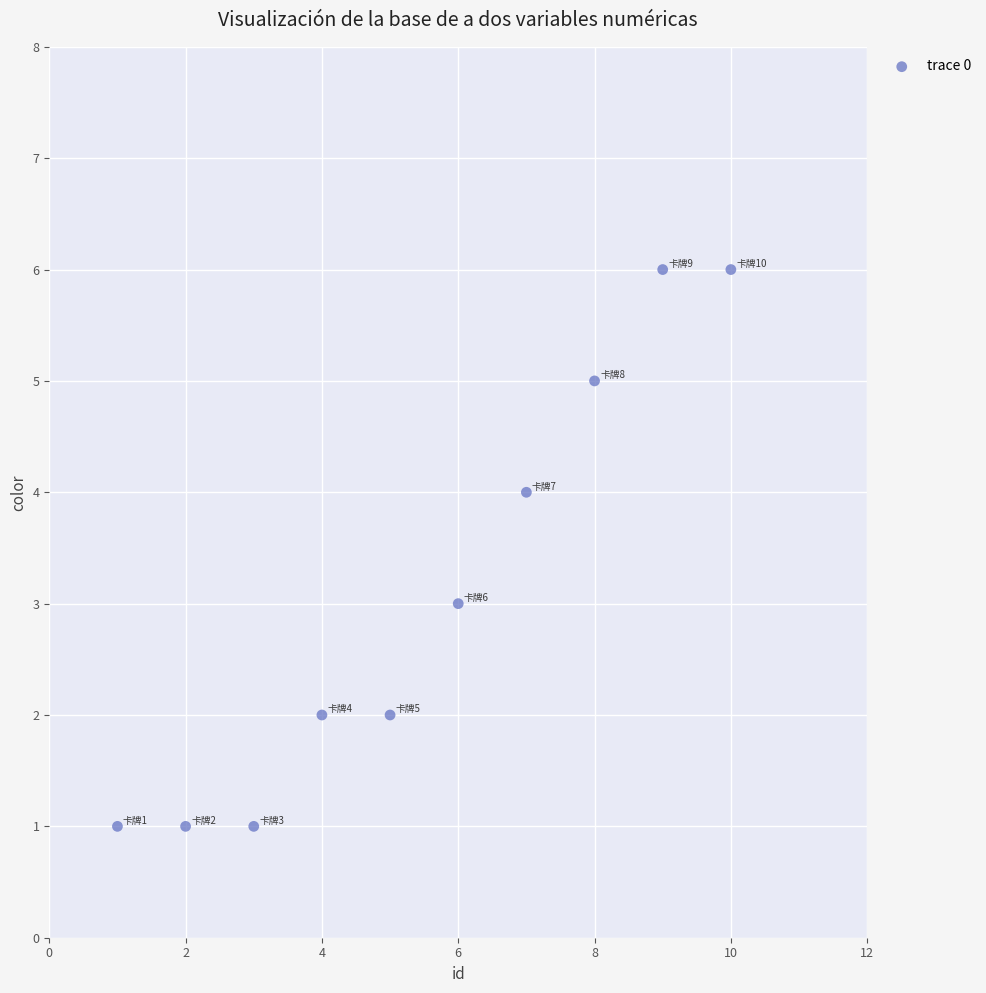

What is the average Y value?

3